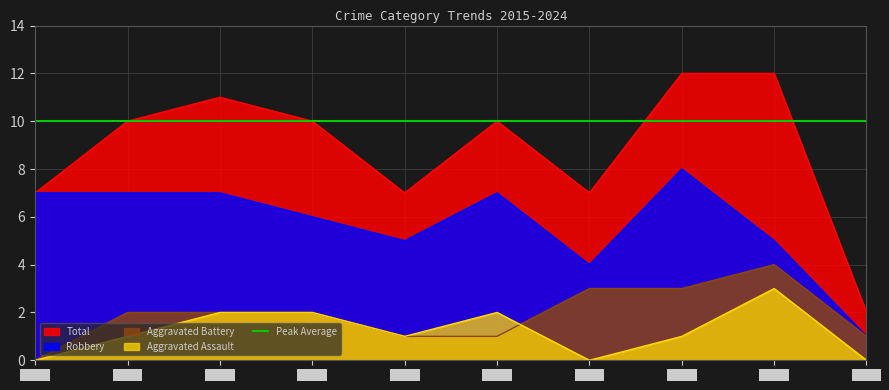

In Aggravated Battery, how many points are higher than both neighbors (excluding endpoints)?

1